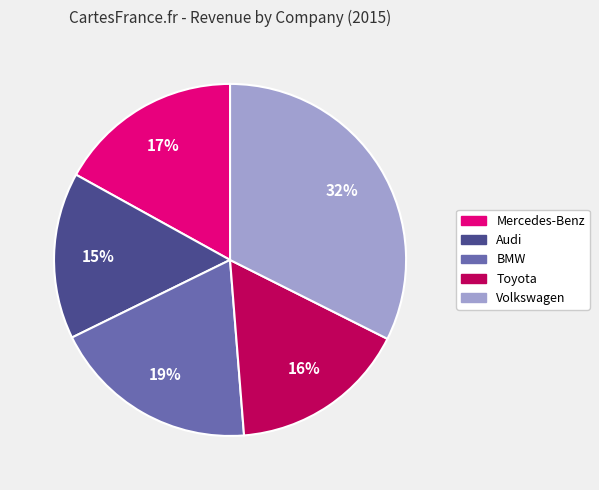

Which has a higher value, Audi or Toyota?

Toyota